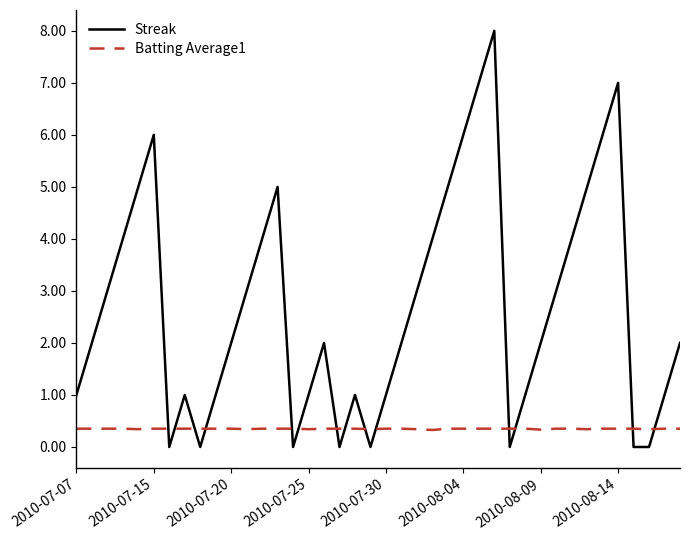

How many intersections are there between Batting Average1 and Streak?

14